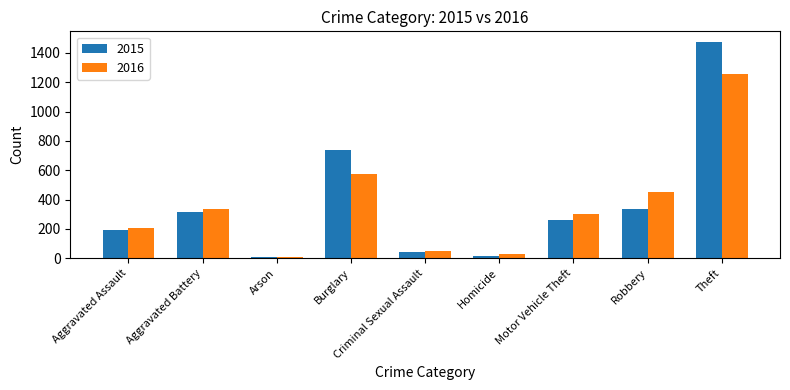

The value of 2016 at Robbery is 454. True or false?

True